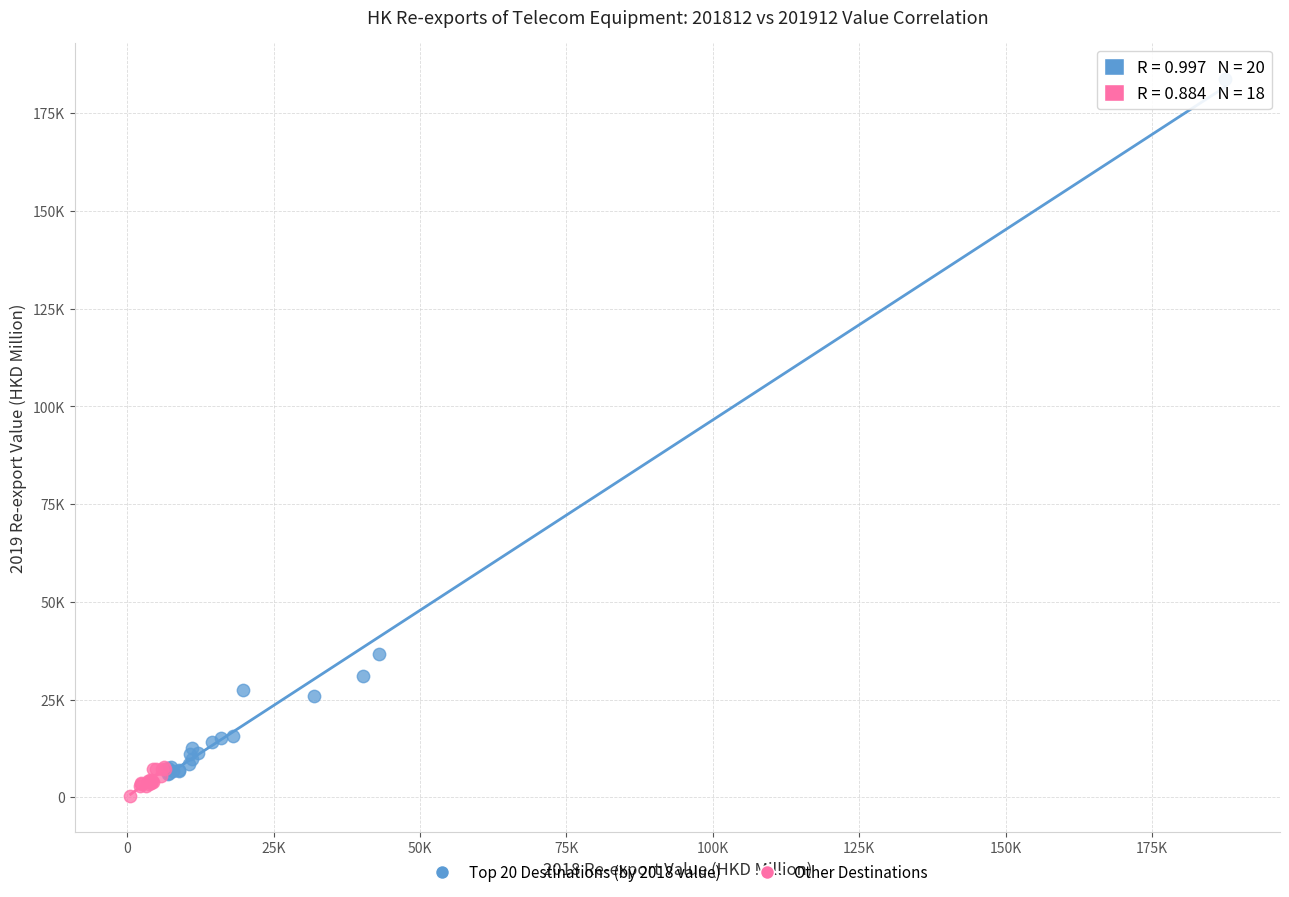

What are all the series names shown in the legend?

Top 20 Destinations (by 2018 value), Other Destinations